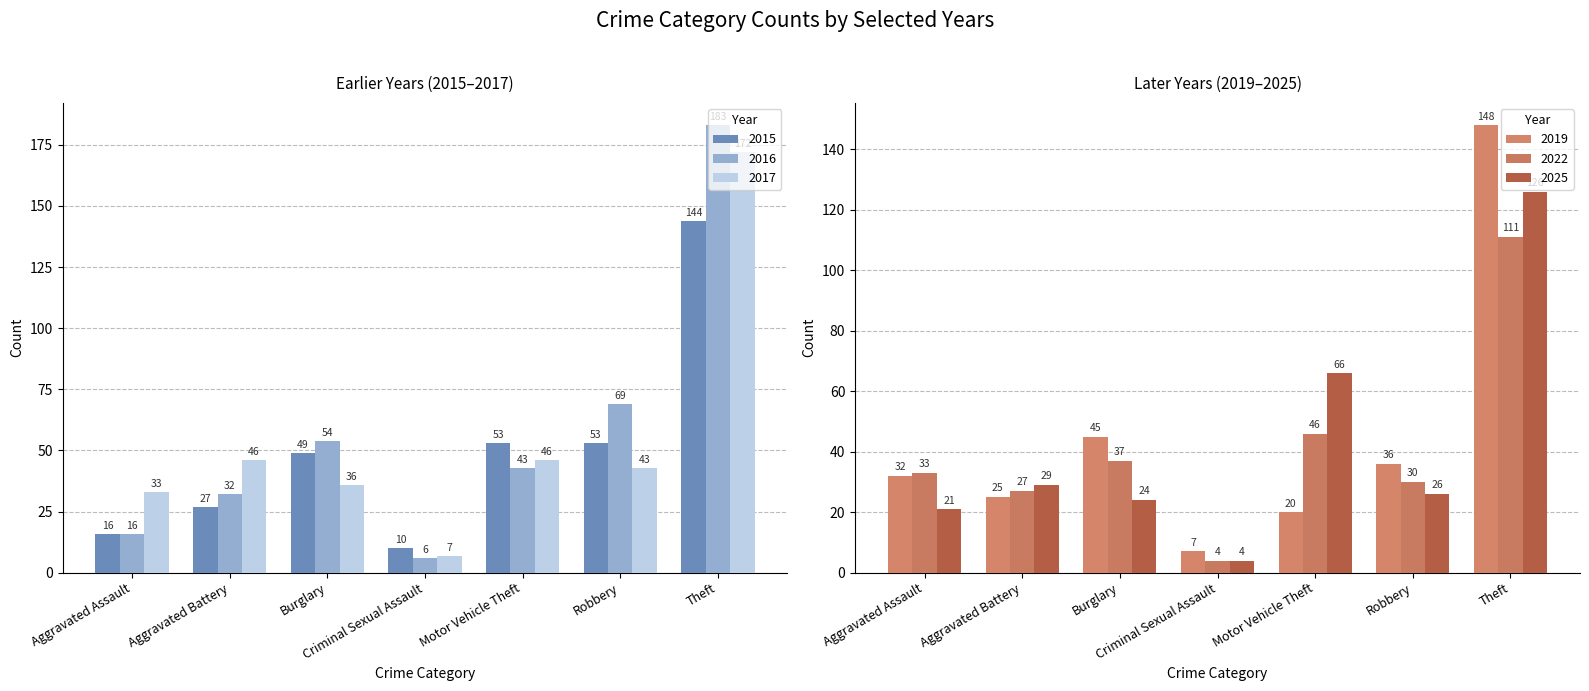

What is the label of the 2nd bar from the left?

Aggravated Battery